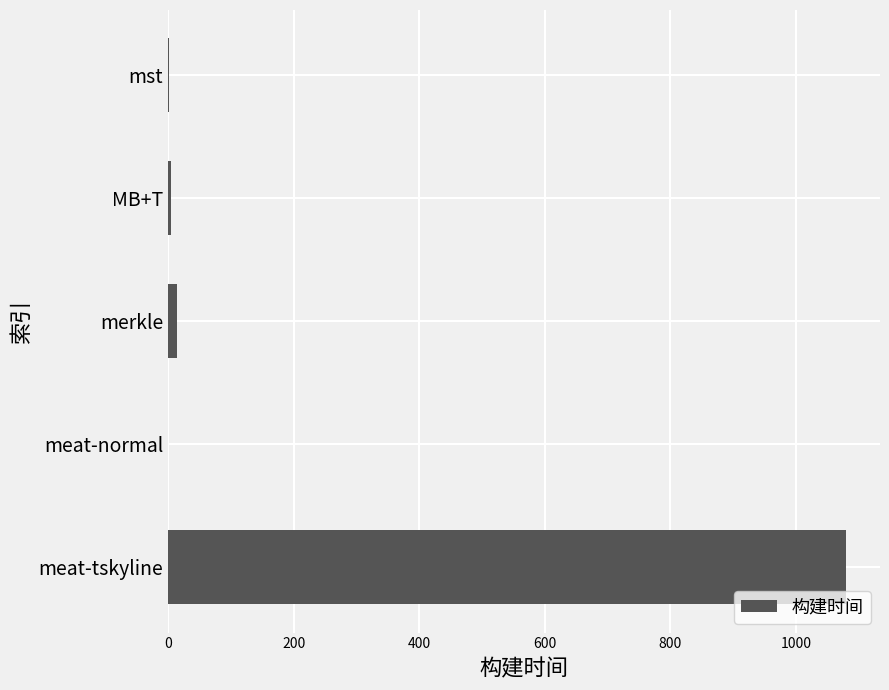

At which category does the chart reach its peak across all series?

meat-tskyline